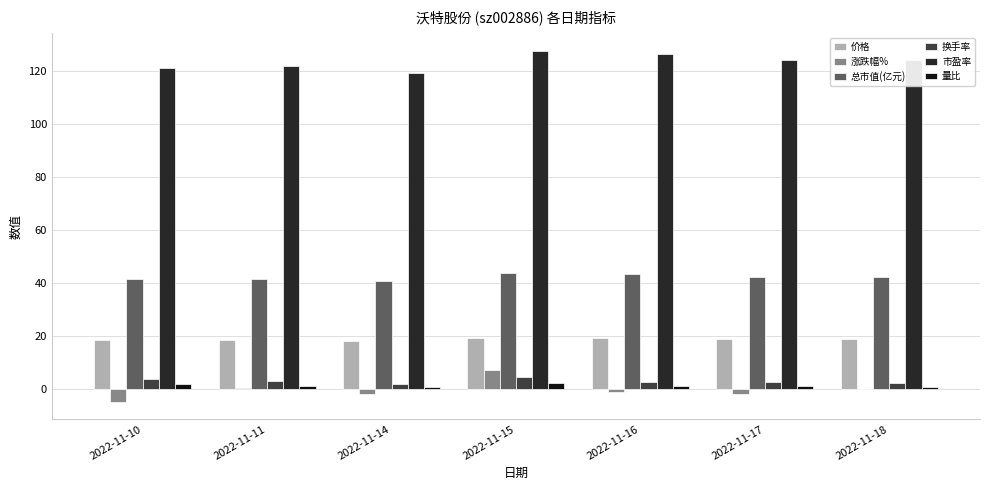

How many series are shown in this chart?

6